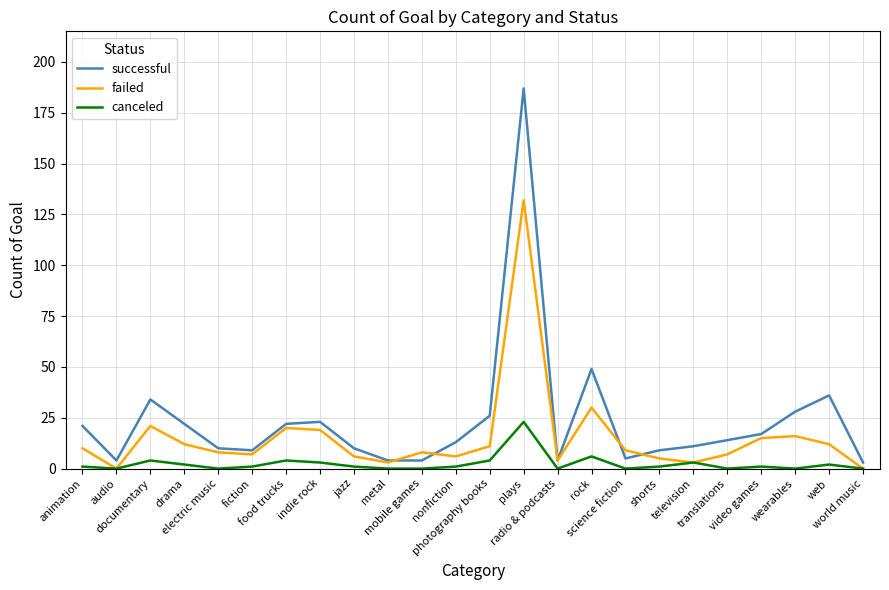

At which category is the sum across all series the highest?

plays